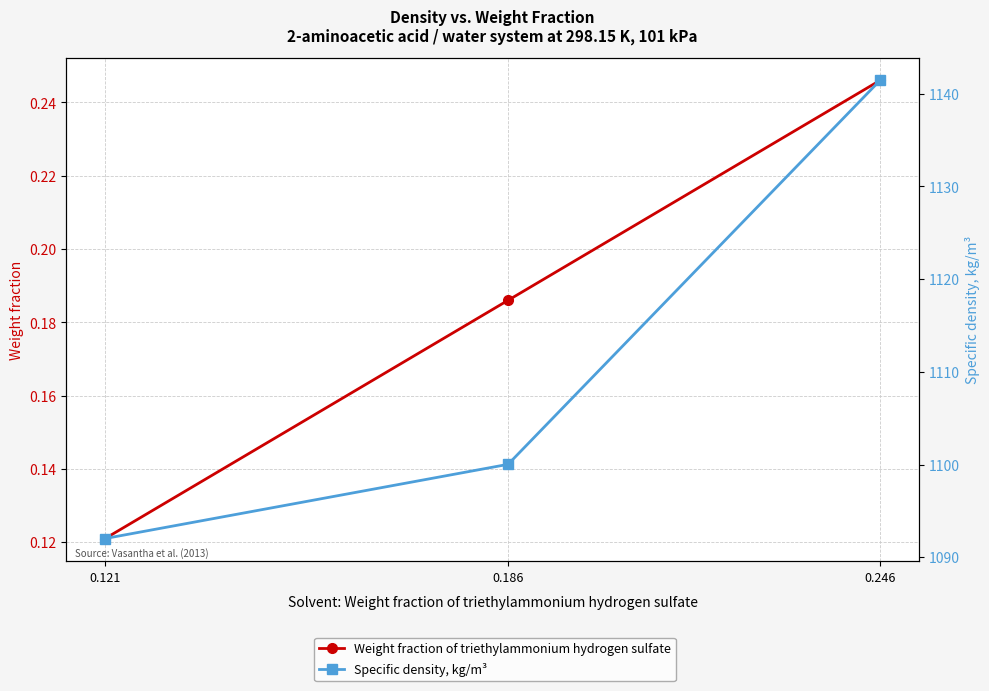

Which has a higher value, 0.246 or 0.121?

0.246